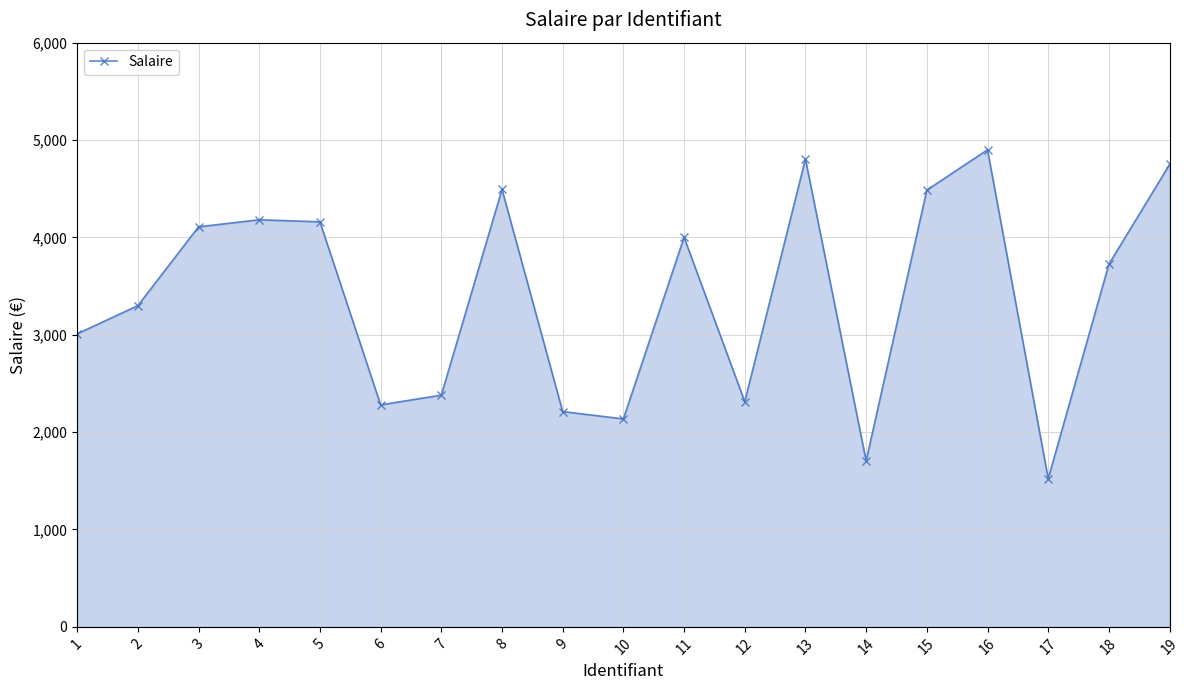

True or false: the data shows 3725 at 18.

True